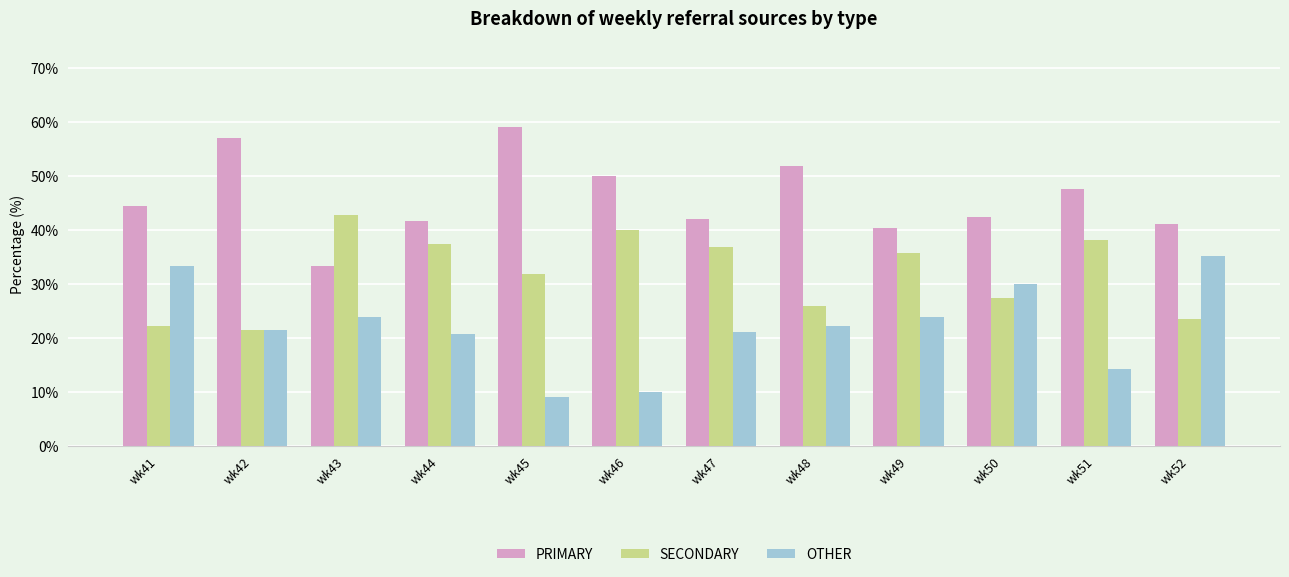

What is the difference between the highest and lowest values at wk41?

22.2